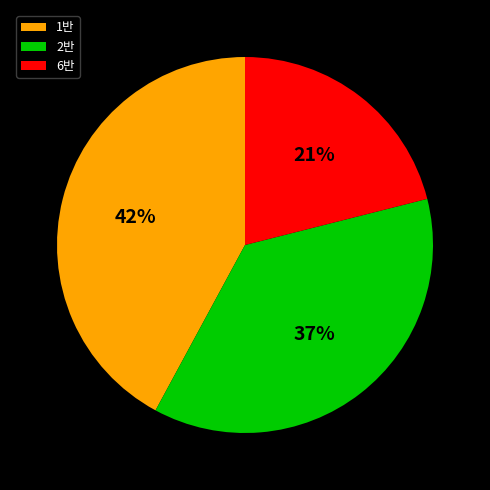

To the nearest percent, what portion does 2반 represent?

37%